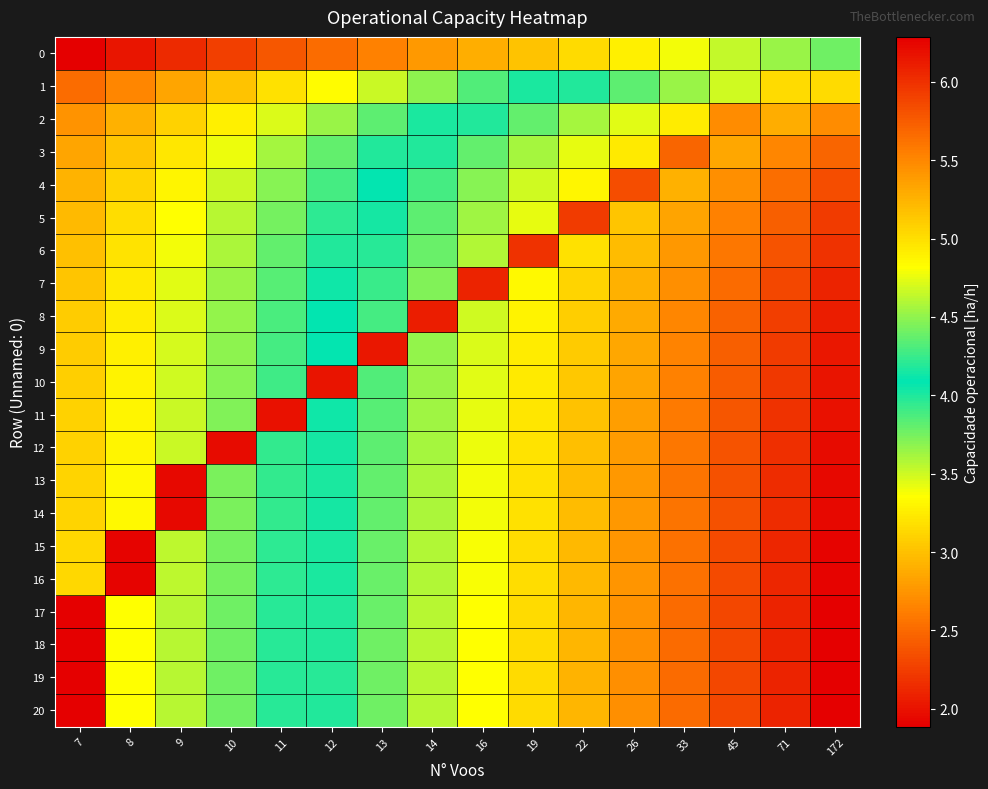

What is the spread (max minus min) of values at 45?

2.3